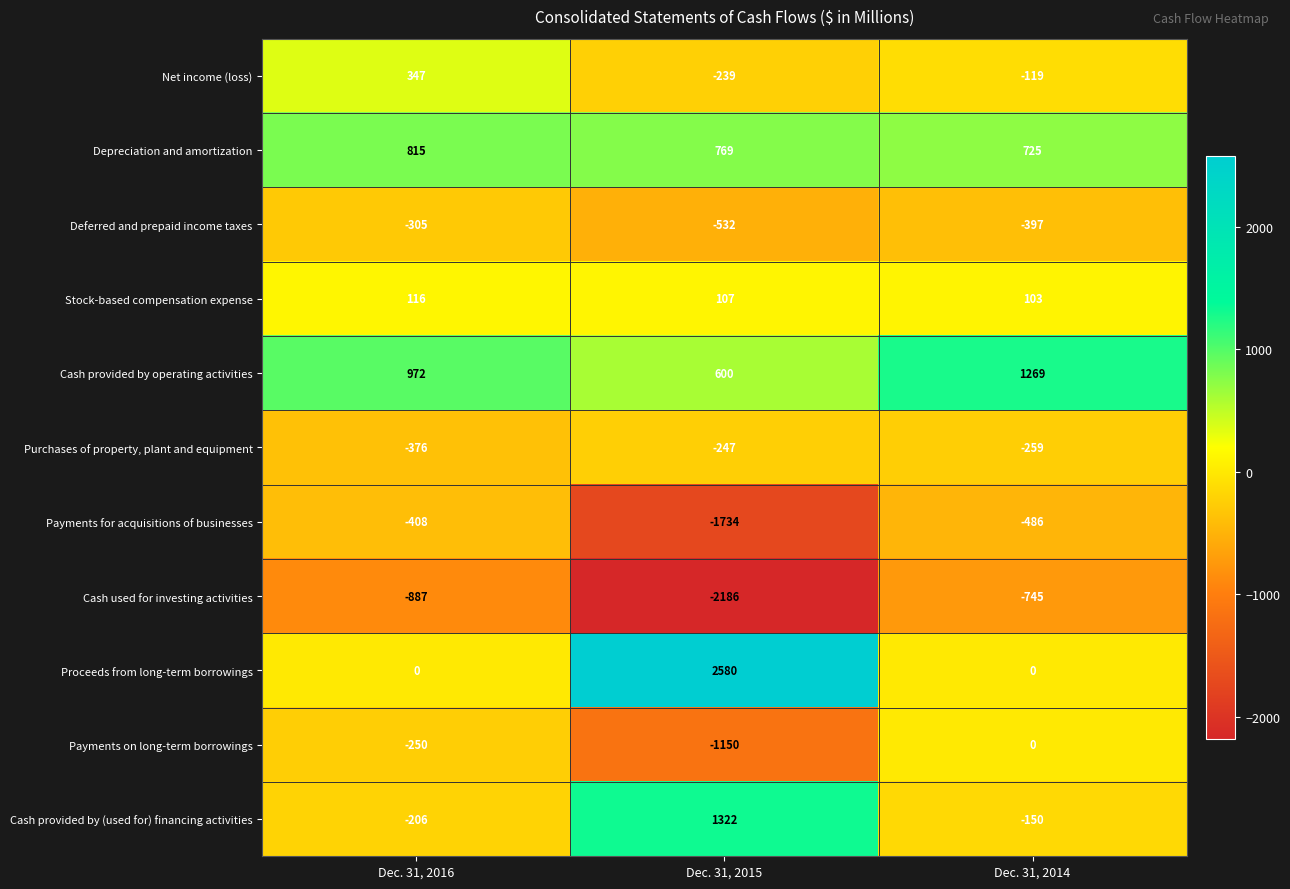

The Cash provided by operating activities series shows 1269 at Dec. 31, 2014. True or false?

True